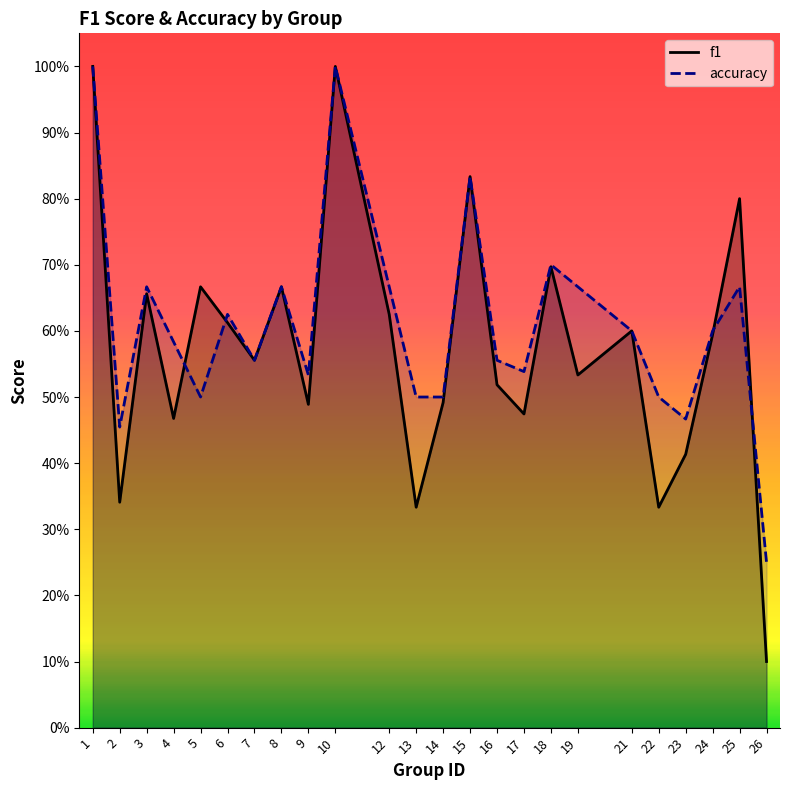

How many f1 values are between 0 and 1?

24